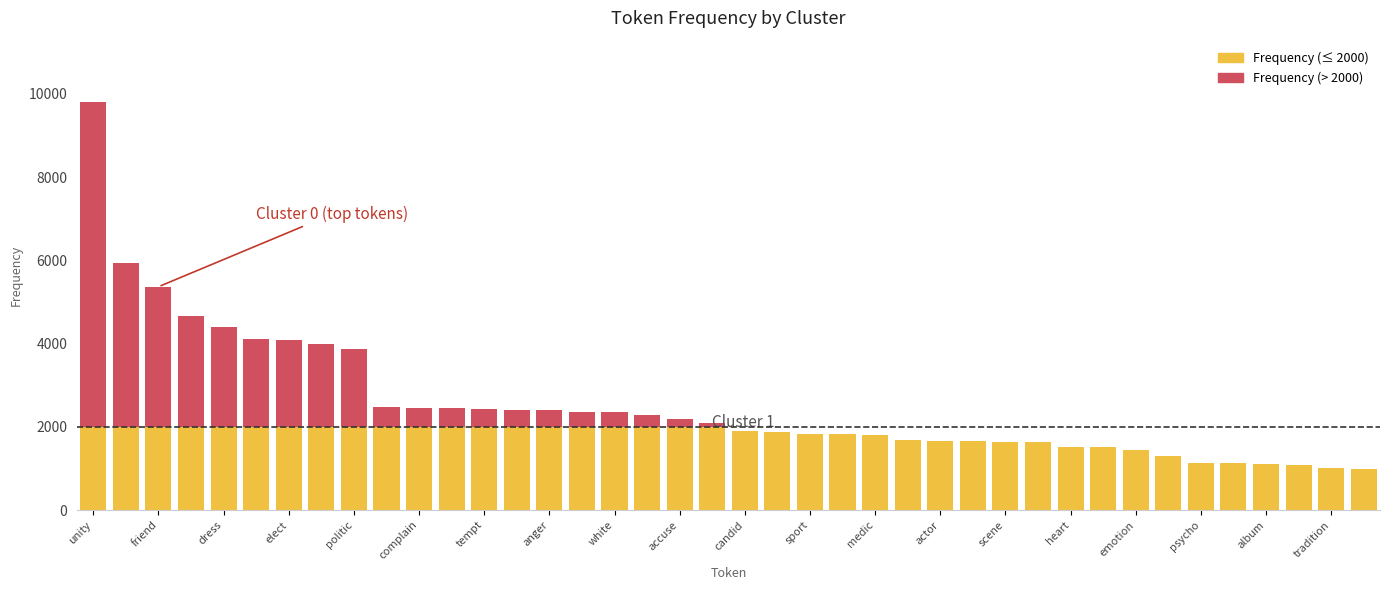

How many categories are shown in the chart?

40